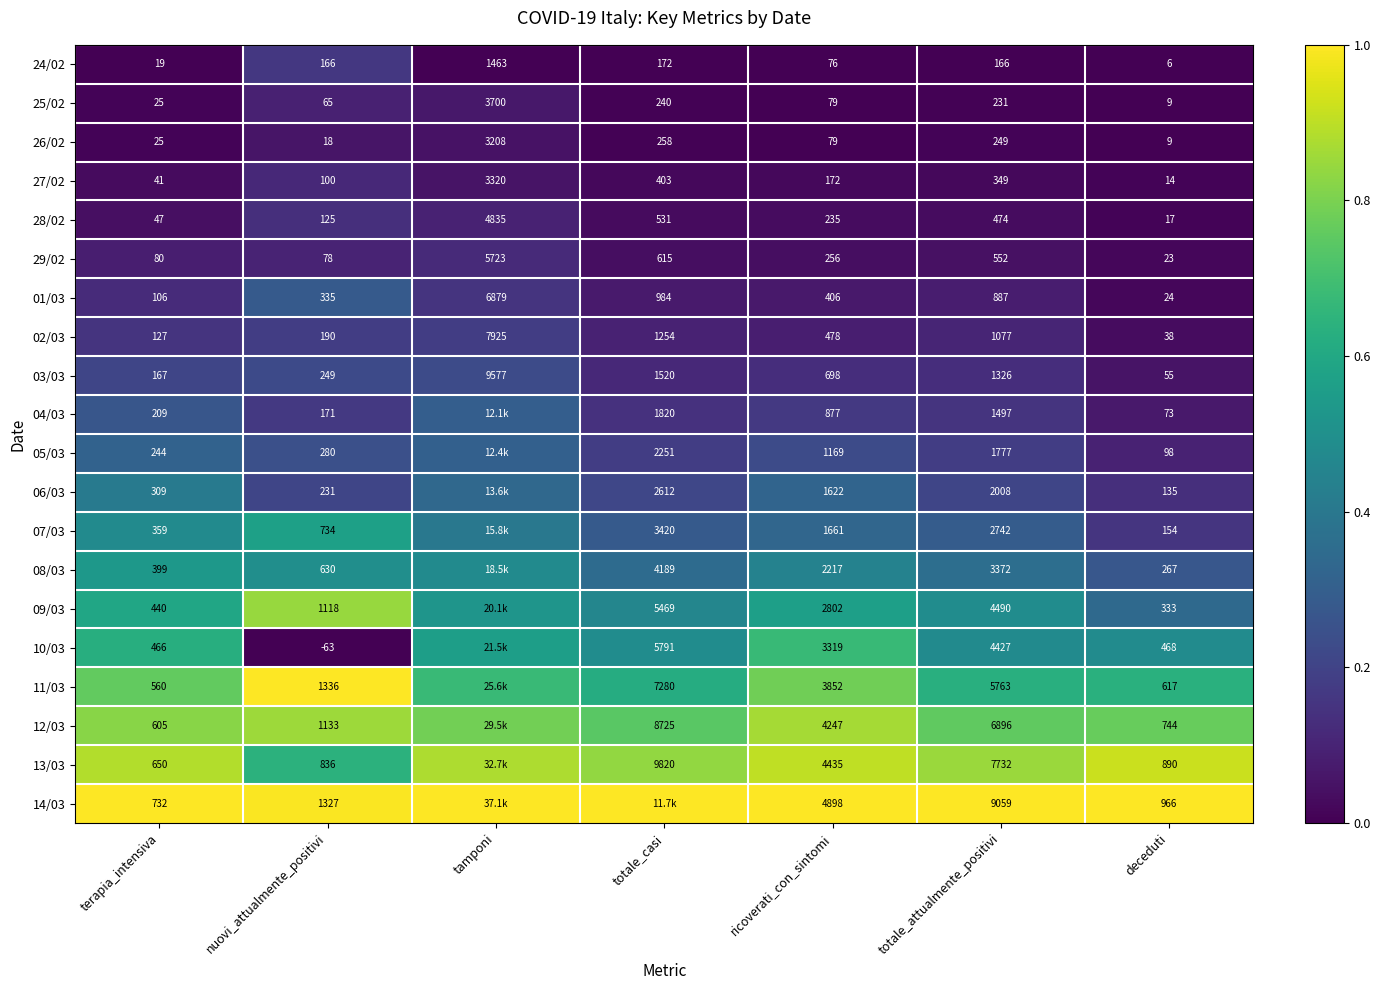

Which category has the lowest value in the 01/03 series?

deceduti